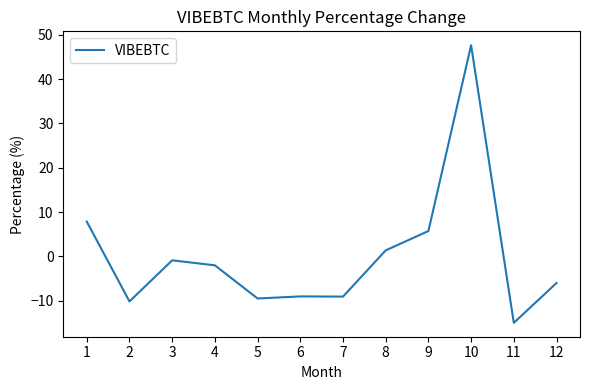

What is the change in value from 5 to 9?

+15.2